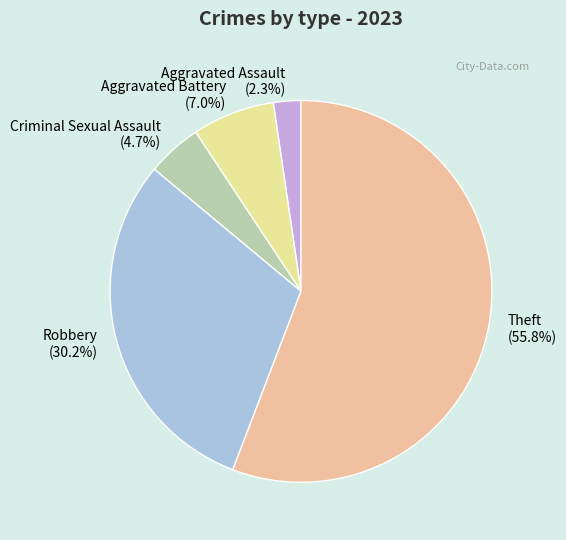

Rank the categories by value from highest to lowest.

Theft, Robbery, Aggravated Battery, Criminal Sexual Assault, Aggravated Assault